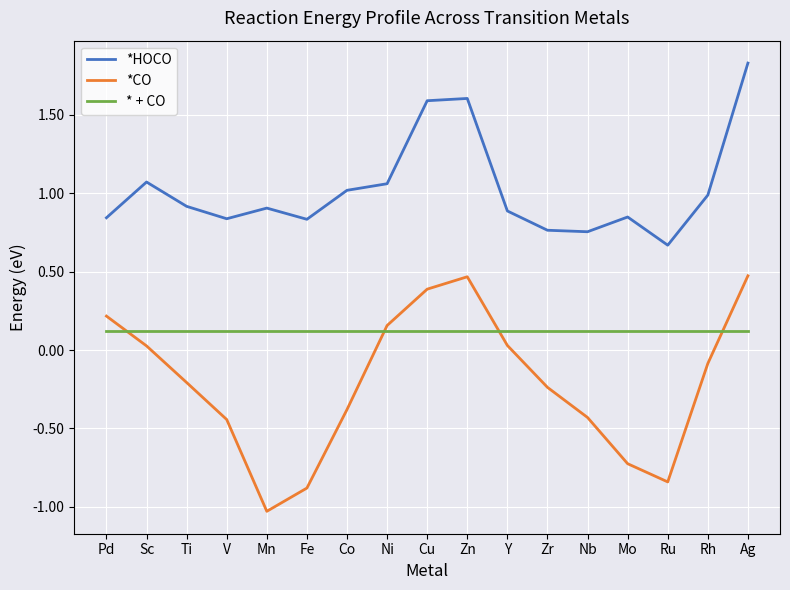

True or false: *HOCO and * + CO cross at least once.

False